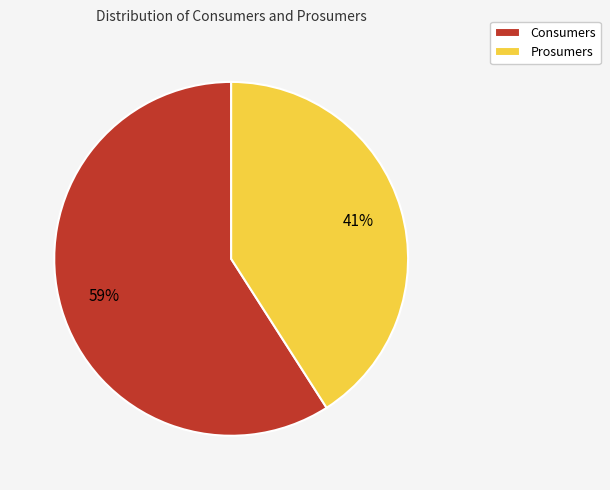

Approximately how many times larger is the value at Prosumers compared to Consumers?

0.7